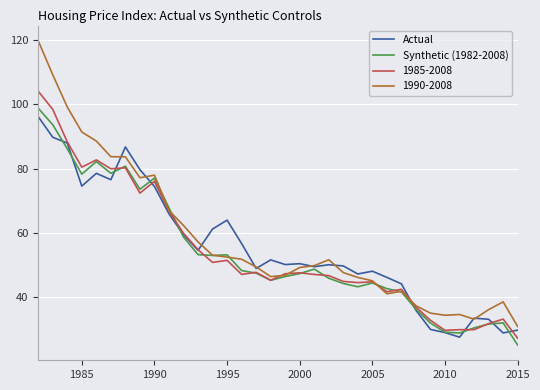

What is the lowest value of the Actual series?

27.5